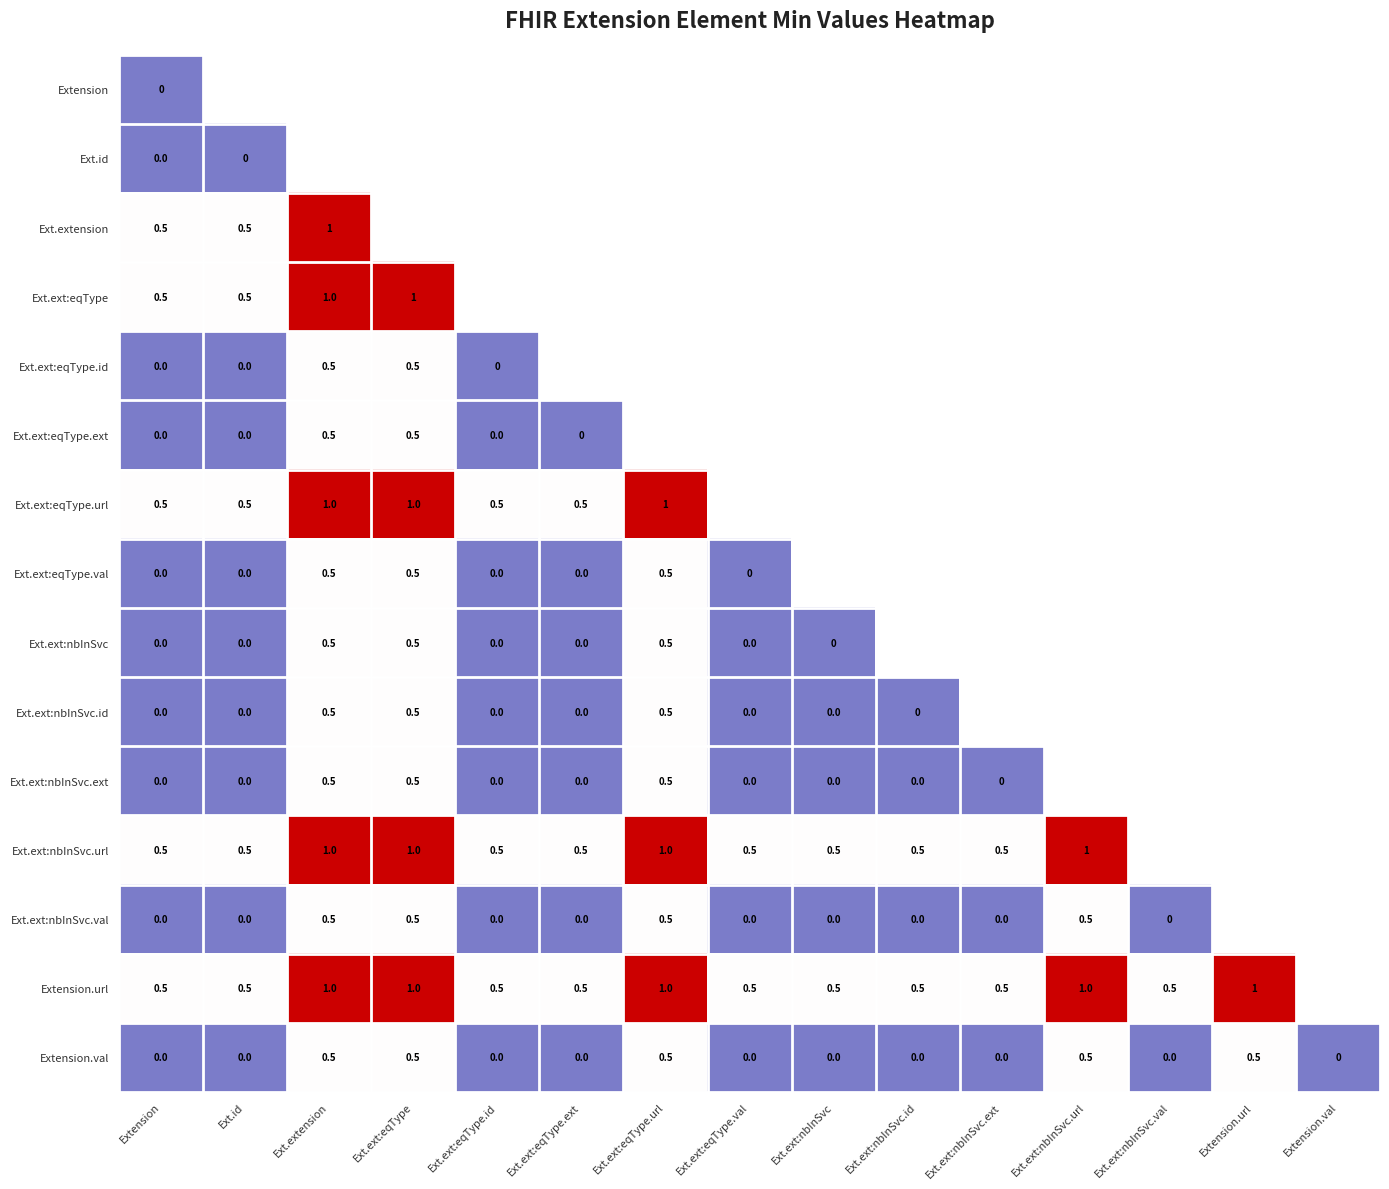

Is the value of Ext.ext:nbInSvc.ext at Ext.ext:eqType.url greater than the value of Ext.ext:nbInSvc.id at Ext.ext:eqType.ext?

Yes